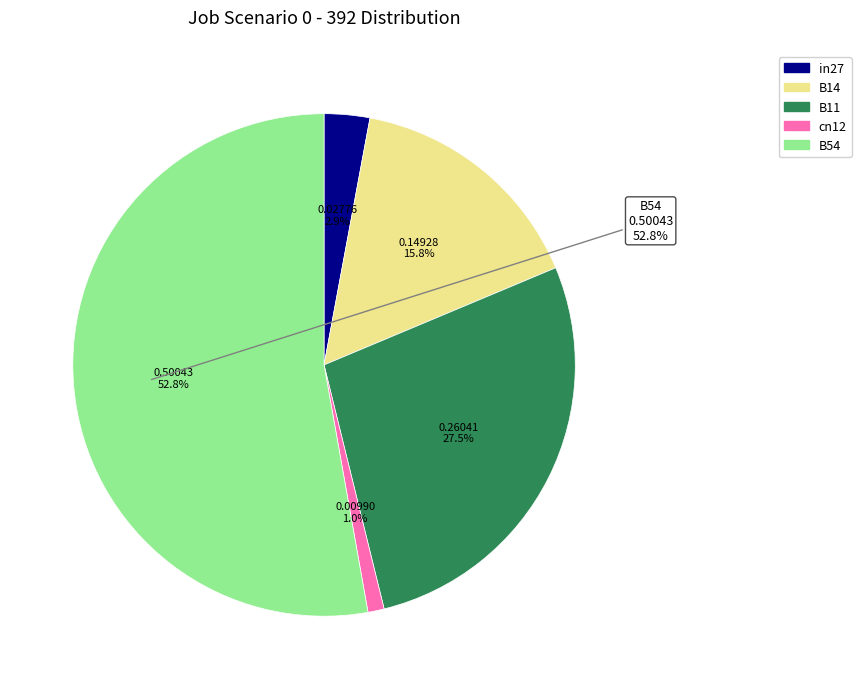

To the nearest percent, what percentage of the pie is in27?

3%